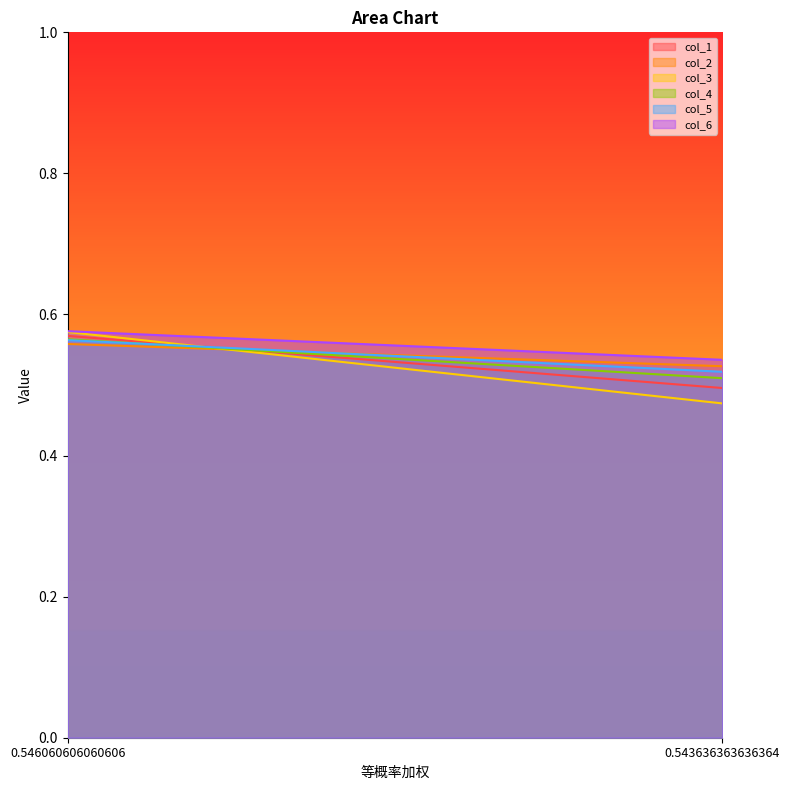

What is the average value of the col_6 series?

0.6